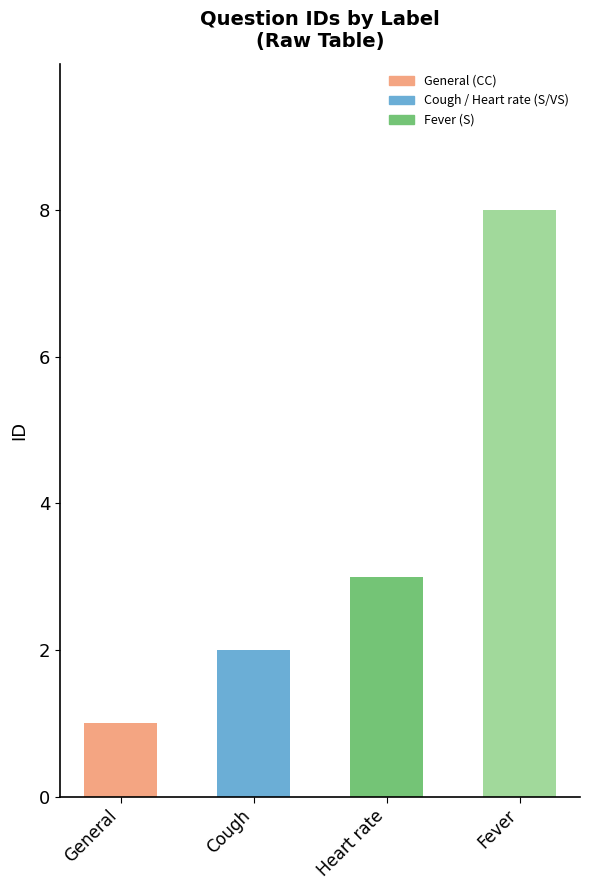

The value at General is 1. True or false?

True